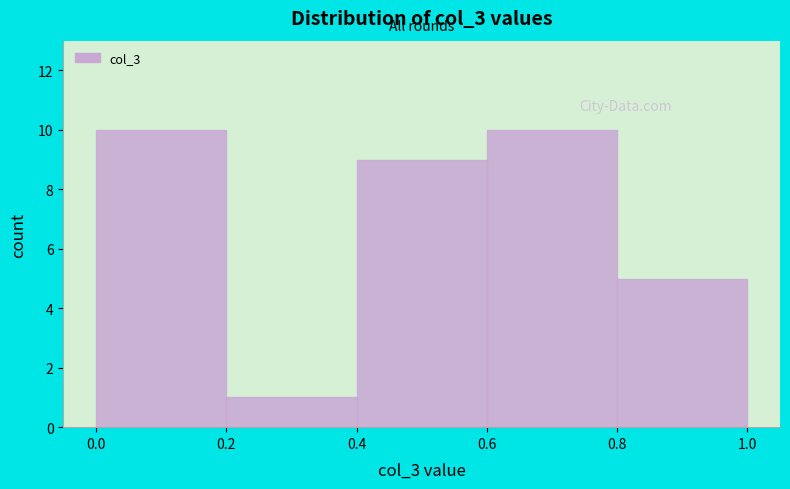

Reading left to right, transcribe this chart: for each bar, give the range it covers on the x-axis and its height. The values are not printed on the chart, so give them approximately, as read against the axis.

0.0 to 0.2: 10
0.2 to 0.4: 1
0.4 to 0.6: 9
0.6 to 0.8: 10
0.8 to 1.0: 5